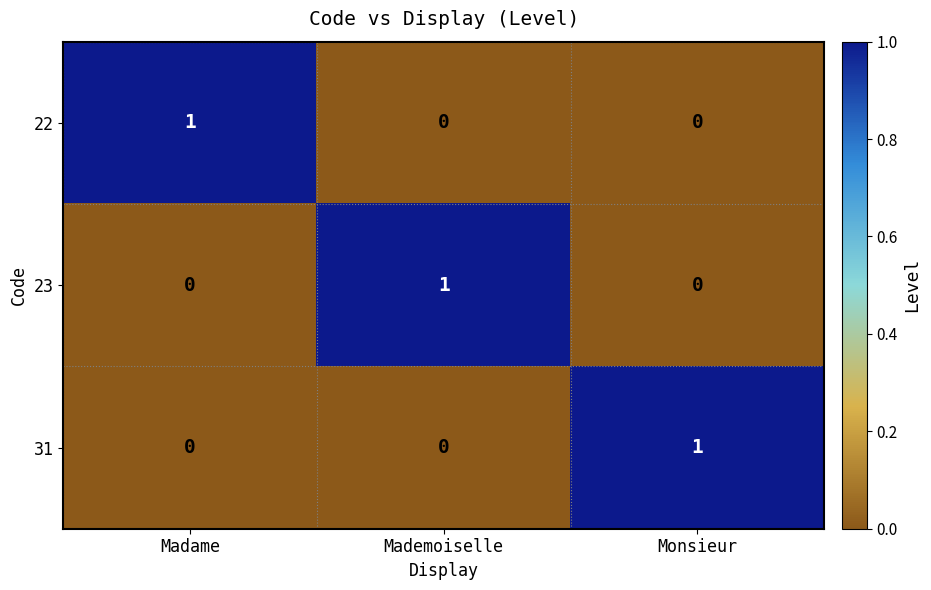

At how many categories does at least one series exceed 0?

3